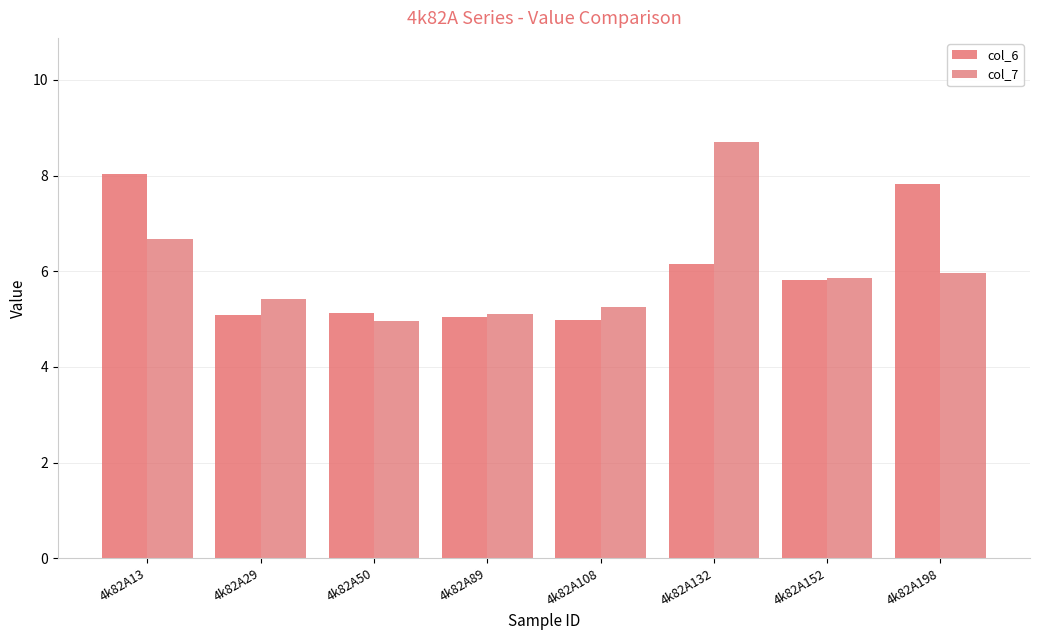

Reading left to right, what are all the values shown in this chart?

col_6: 8.0	5.1	5.1	5.0	5.0	6.2	5.8	7.8
col_7: 6.7	5.4	5.0	5.1	5.3	8.7	5.9	6.0